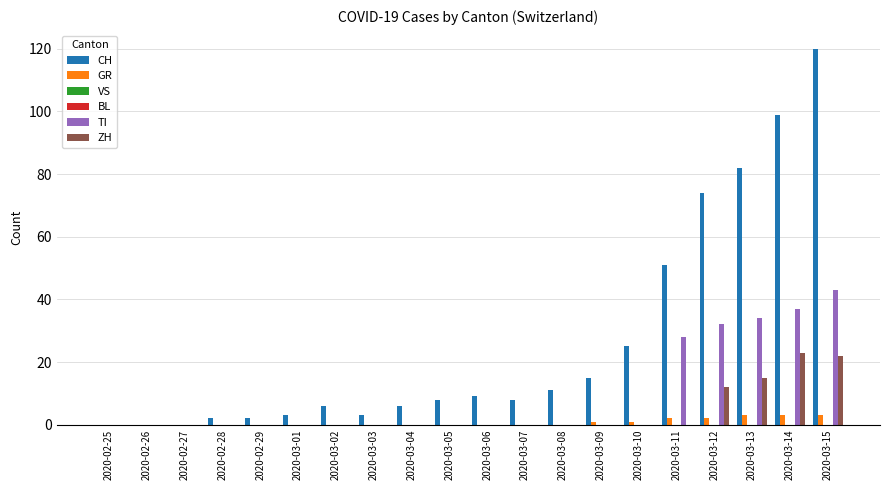

Which label corresponds to the smallest value in the chart?

2020-02-25